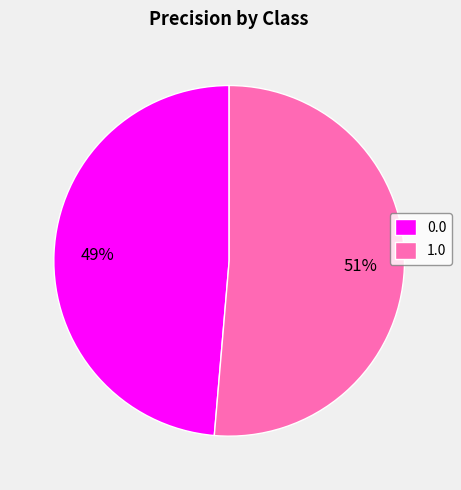

Which has a higher value, 1.0 or 0.0?

1.0